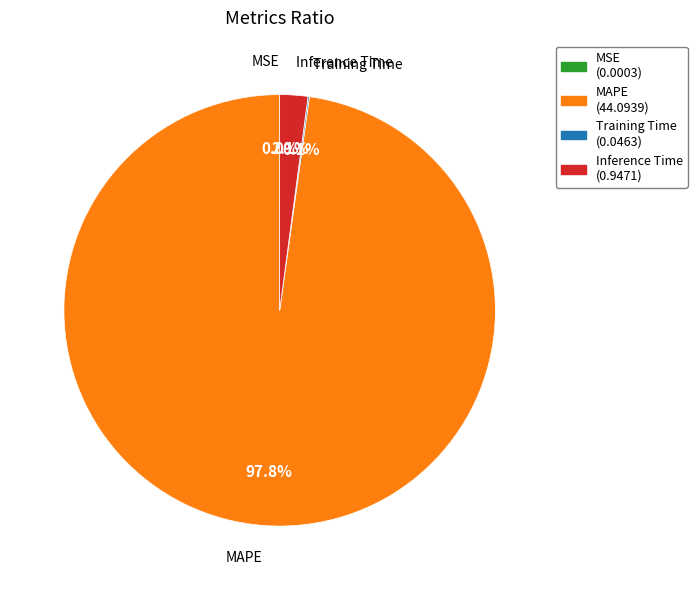

What percentage is NOT represented by Inference Time?

97.9%